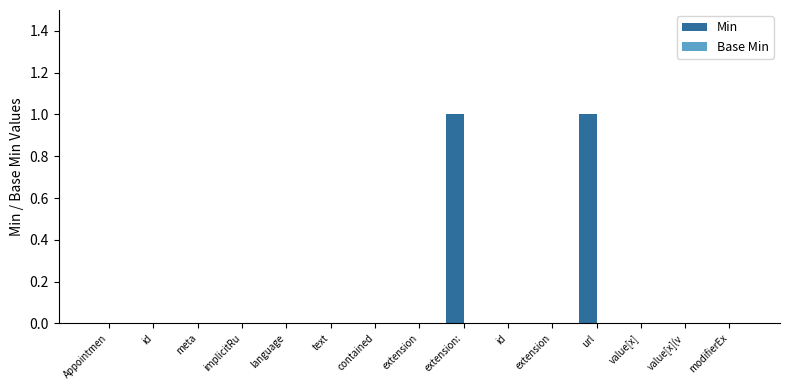

How many data points does each series have?

15